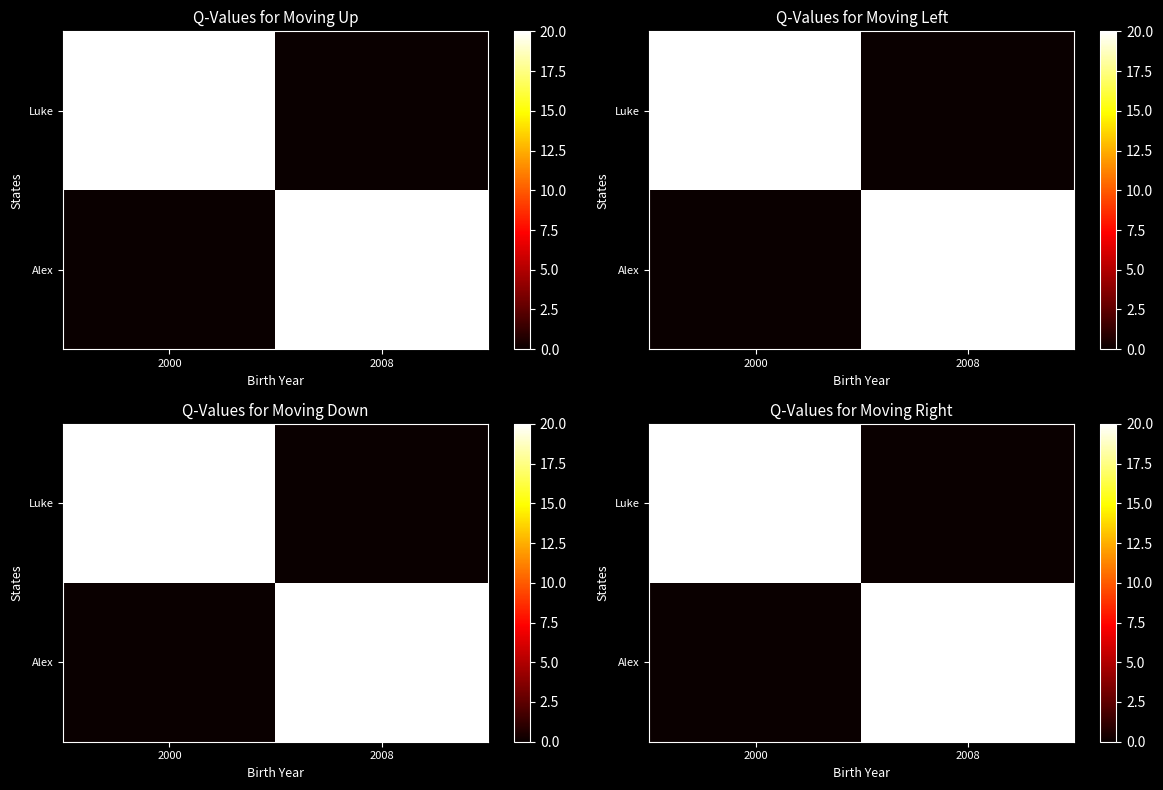

What is the total value across all series at 2000?

20